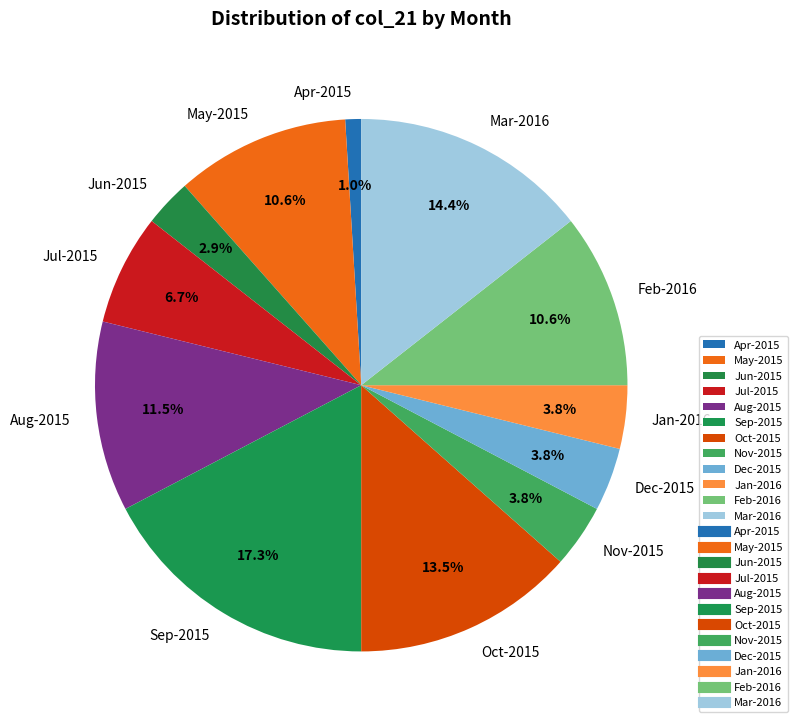

Does Jul-2015 account for over 50% of the chart?

No